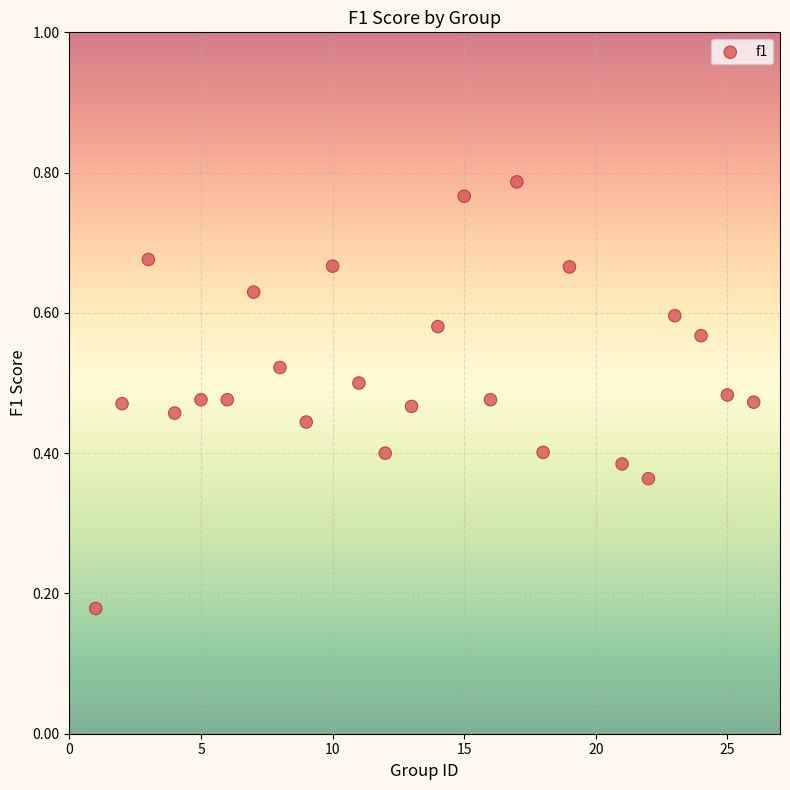

What is the range of X values (max minus min)?

25.0